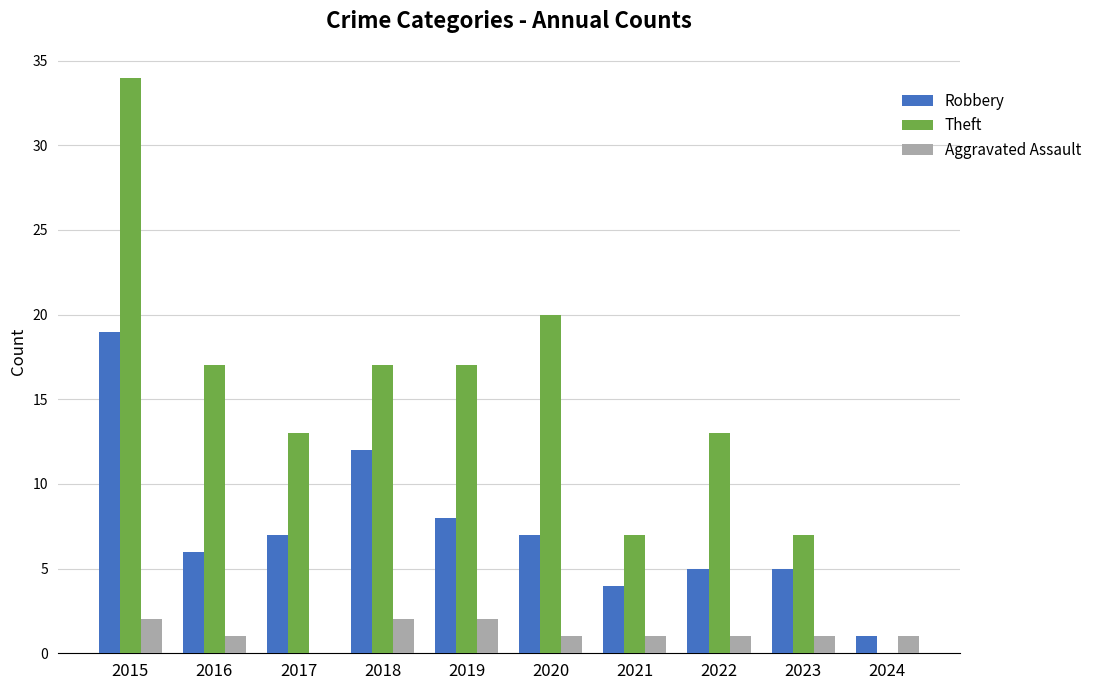

True or false: Robbery has a value of 12 at 2018.

True